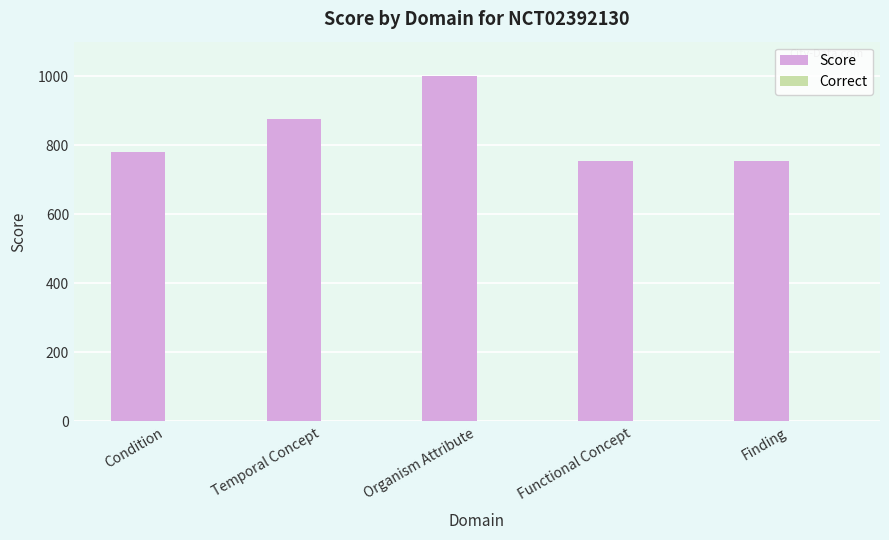

What is the label of the 2nd bar from the right?

Functional Concept